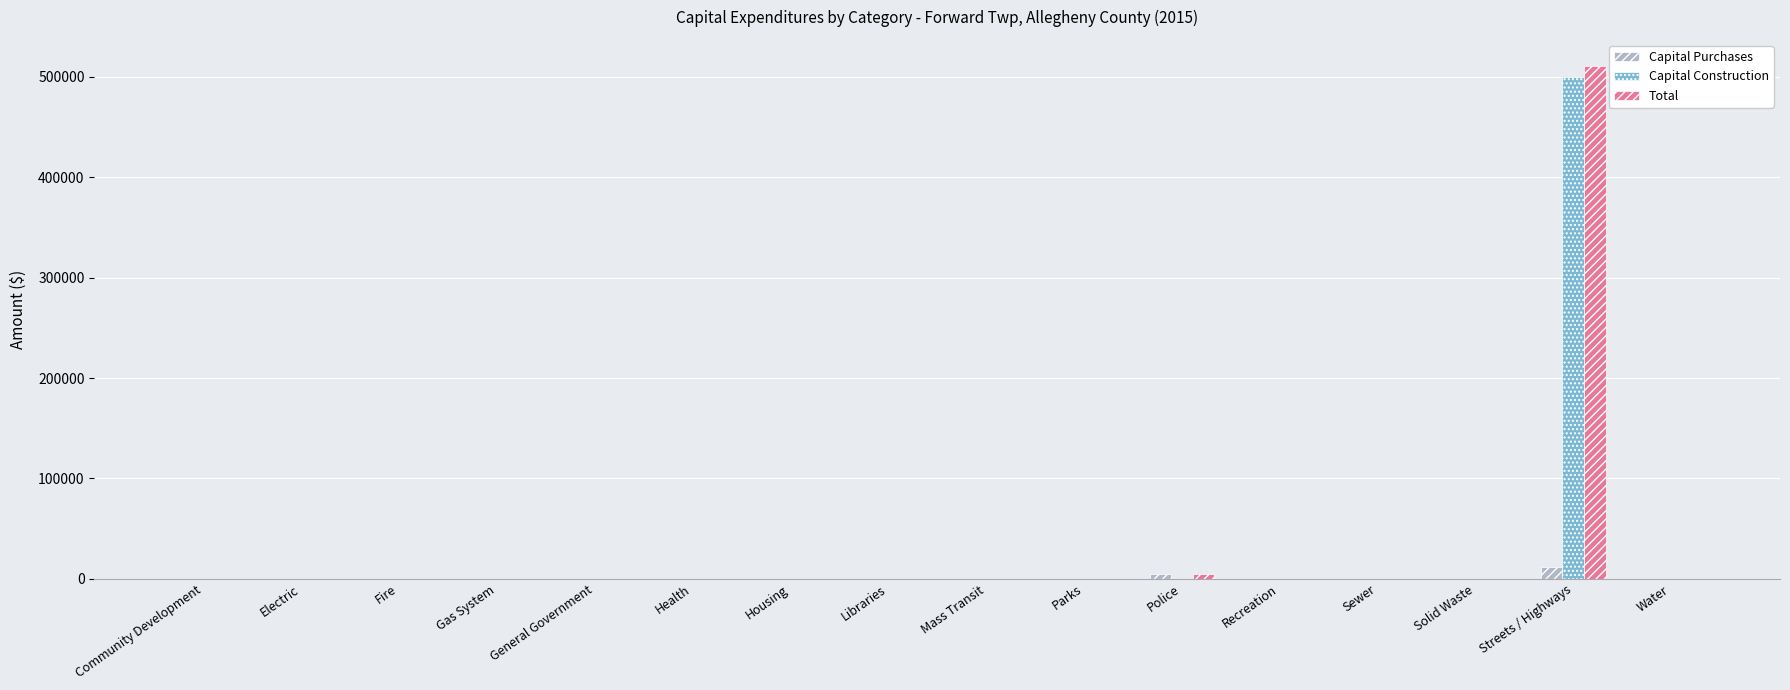

True or false: Total has a value of 4900 at Police.

True